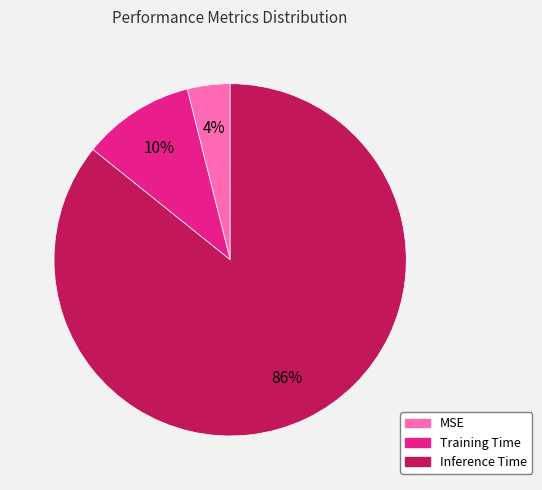

To the nearest percent, what percentage of the pie is Training Time?

10%